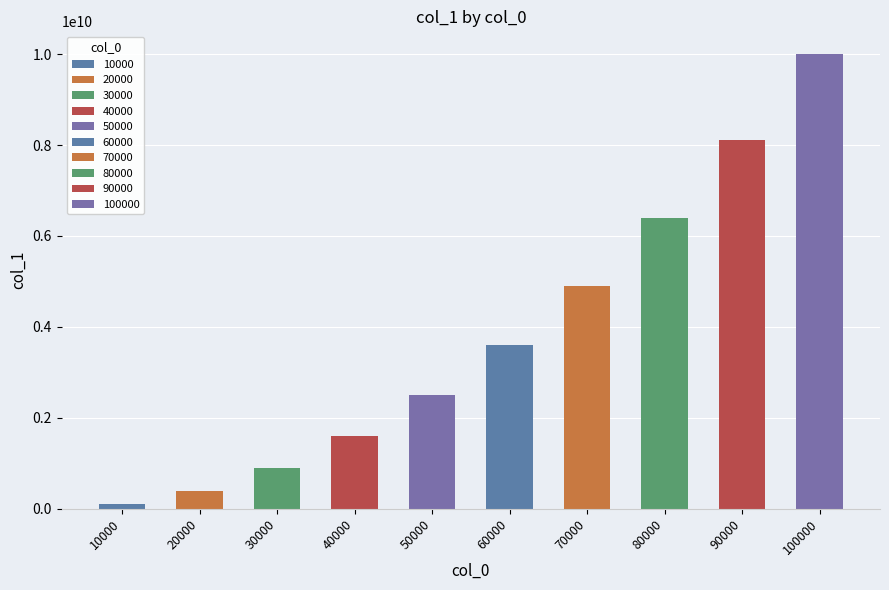

What is the greatest value displayed?

10000200001